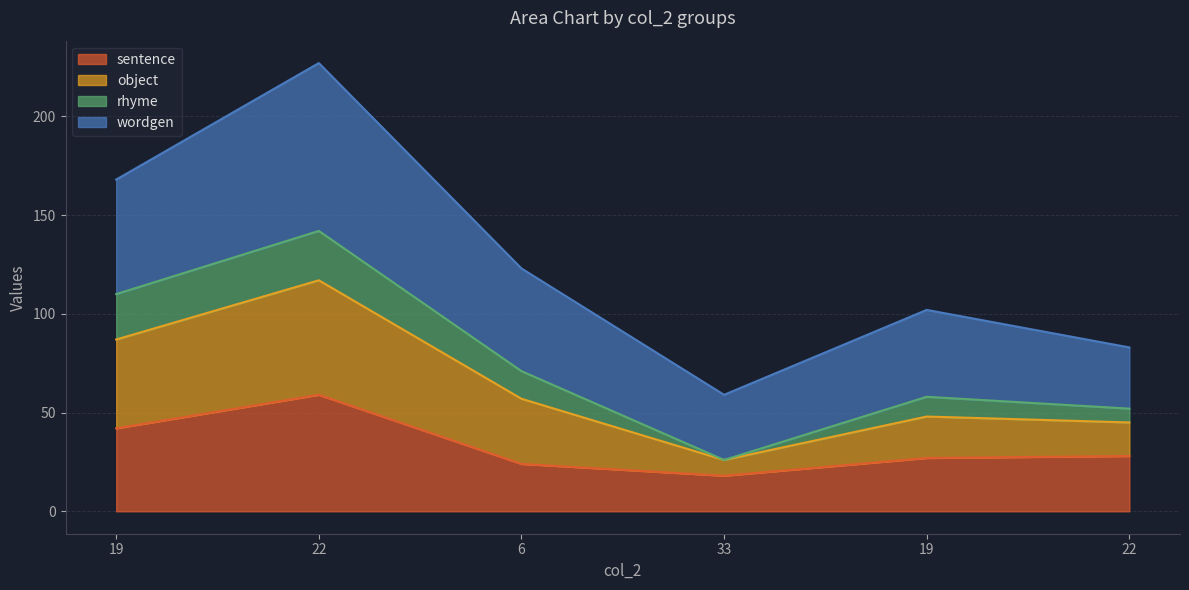

What are all the series names shown in the legend?

sentence, object, rhyme, wordgen